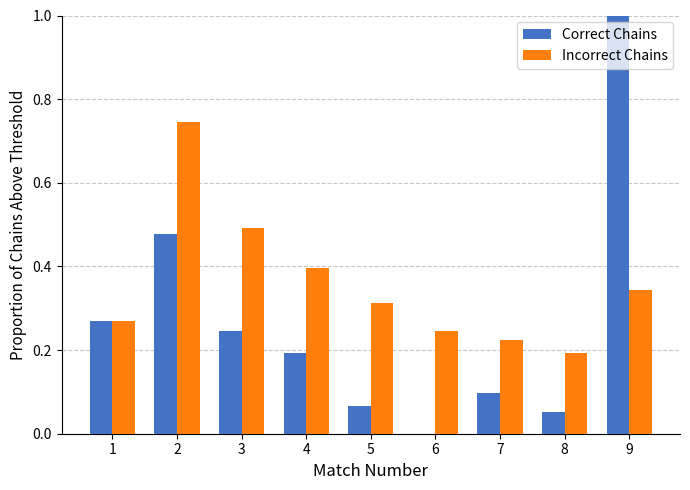

True or false: Incorrect Chains has a value of 0.3 at 8.

False